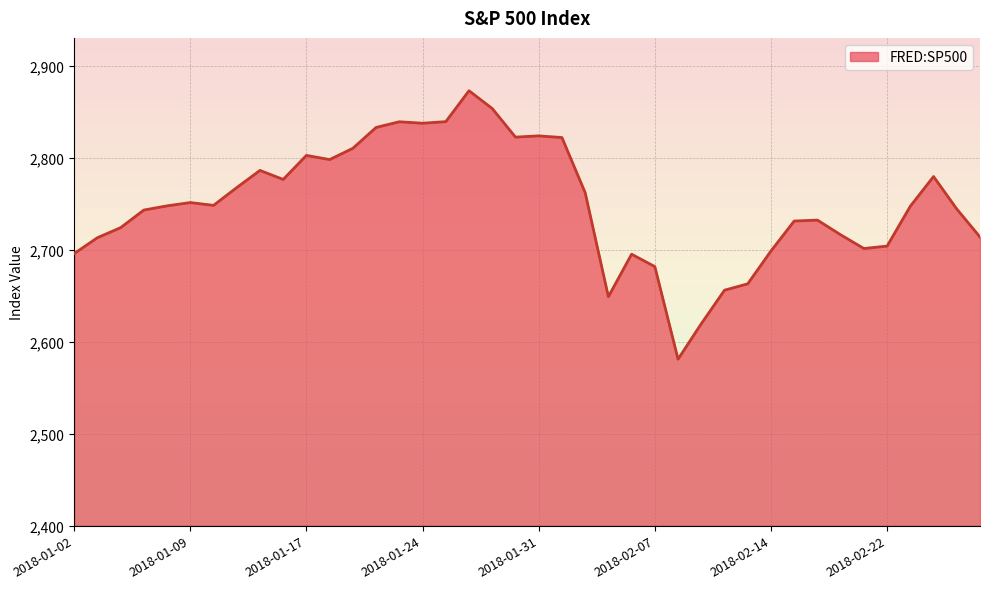

What is the minimum value shown in the chart?

2581.0